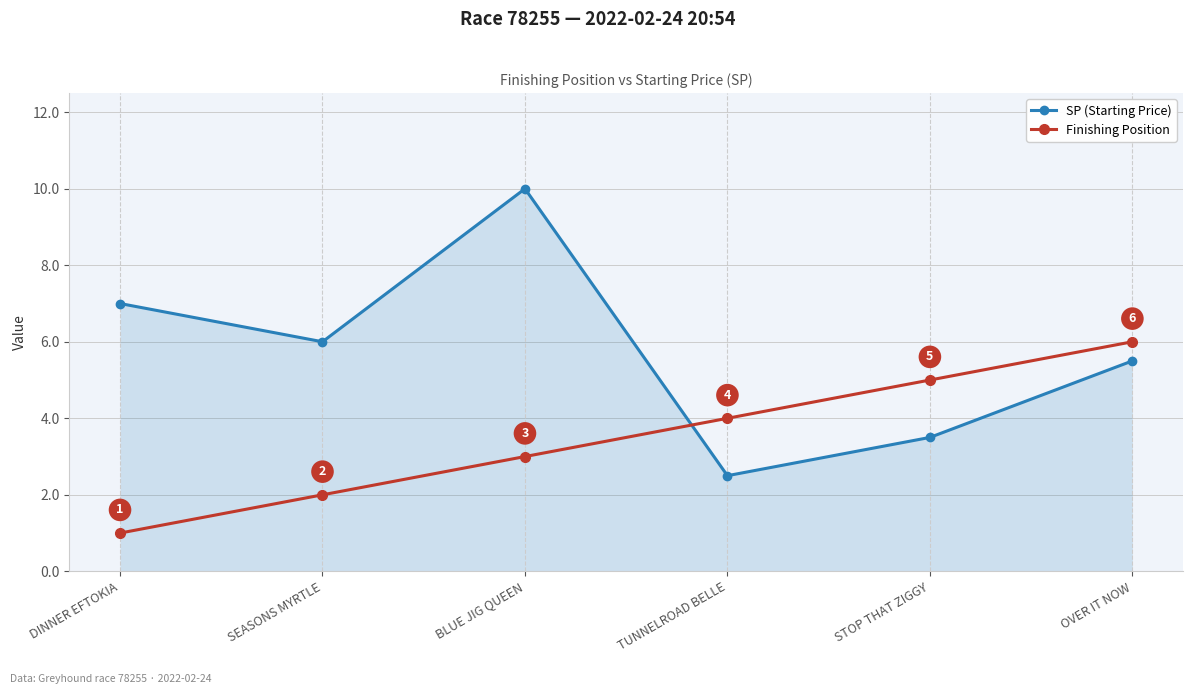

True or false: Finishing Position has more than 2 points higher than both neighbors.

False